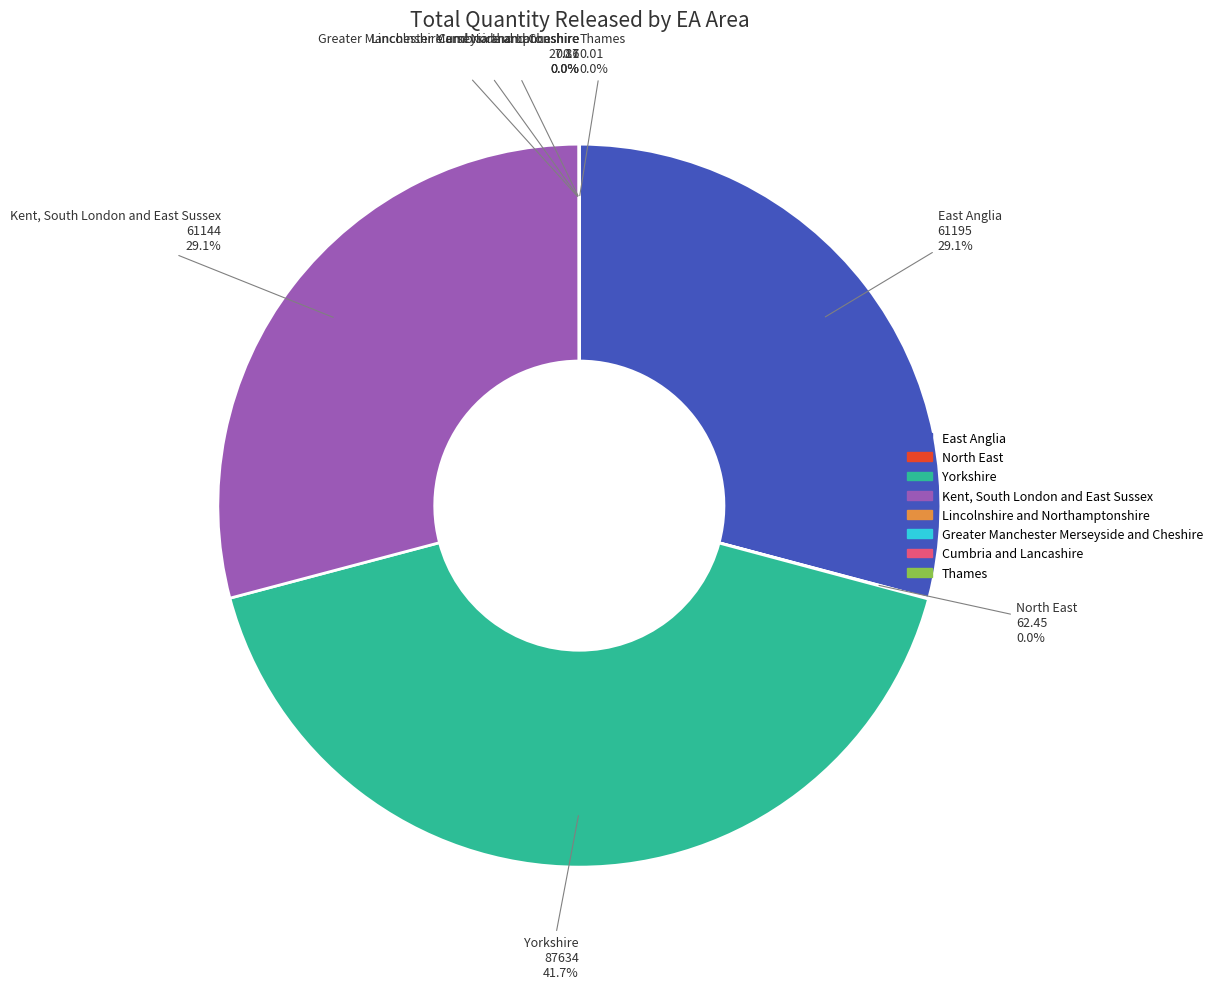

Rank the categories by value from lowest to highest.

Thames, Cumbria and Lancashire, Greater Manchester Merseyside and Cheshire, Lincolnshire and Northamptonshire, North East, Kent, South London and East Sussex, East Anglia, Yorkshire